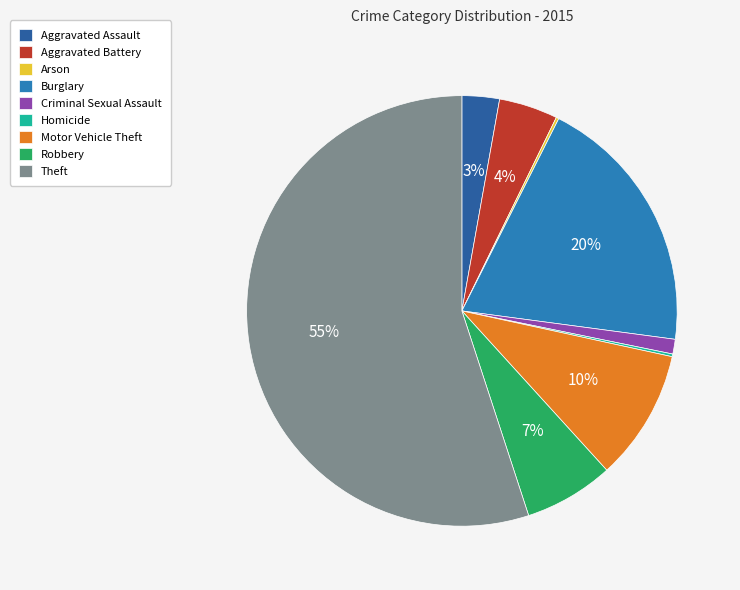

Which slice represents more than half of the pie?

Theft